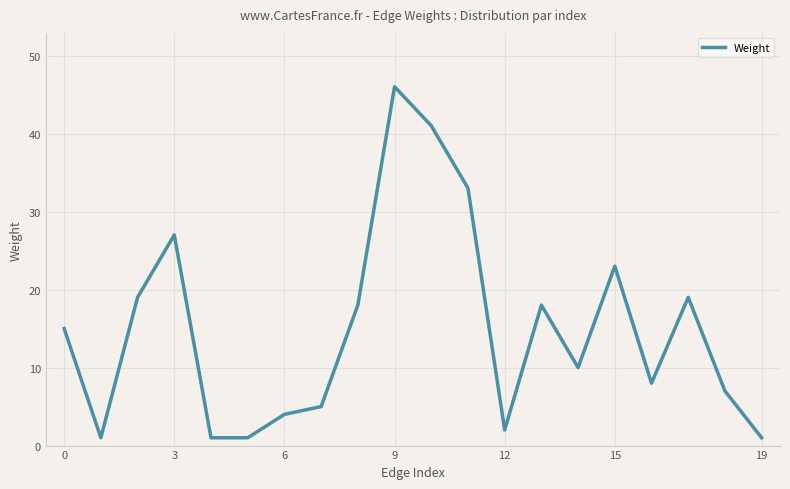

What is the maximum value shown in the chart?

46